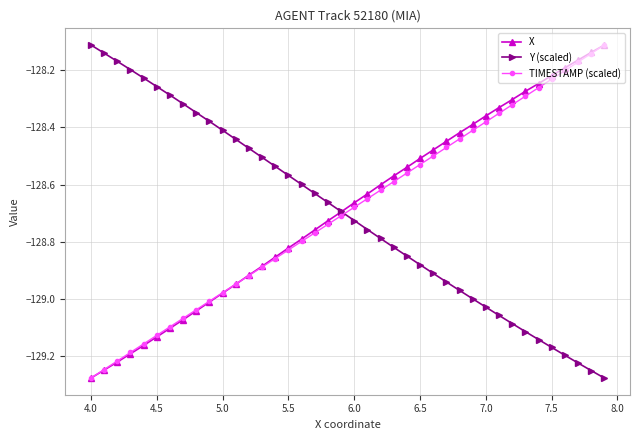

True or false: Y (scaled) has more than 2 points higher than both neighbors.

False